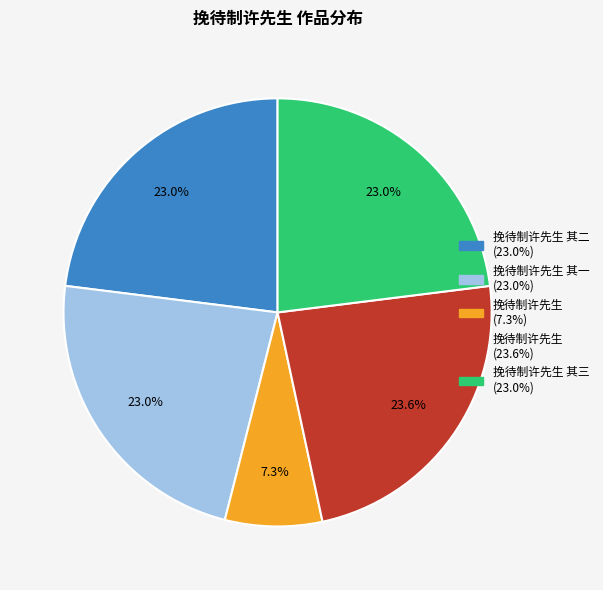

Does any single category account for the majority?

No